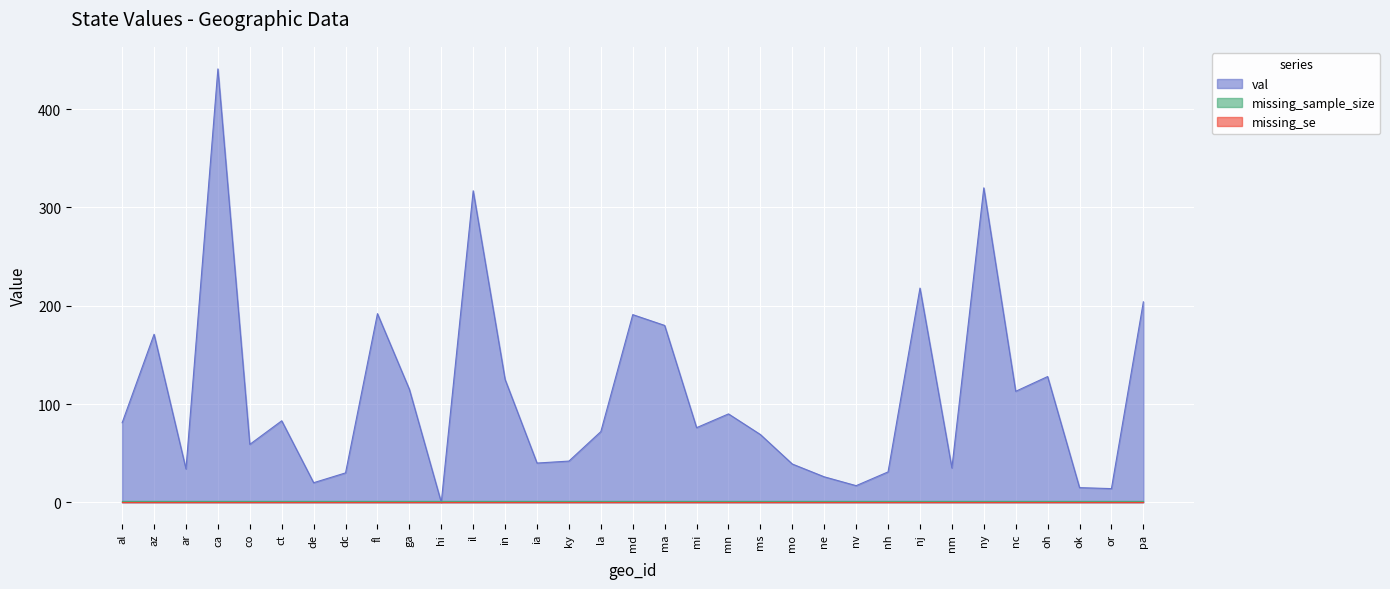

What is the label of the 32nd point from the right?

az